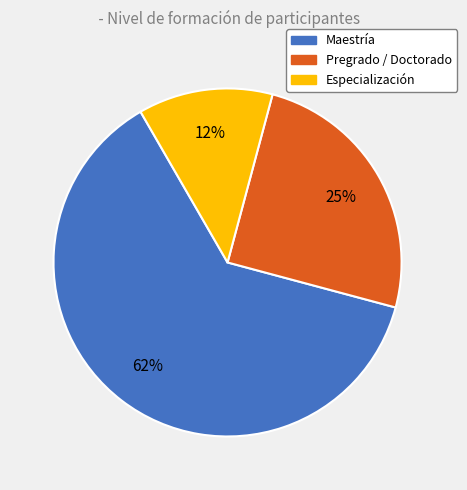

Count the number of slices in the pie.

3